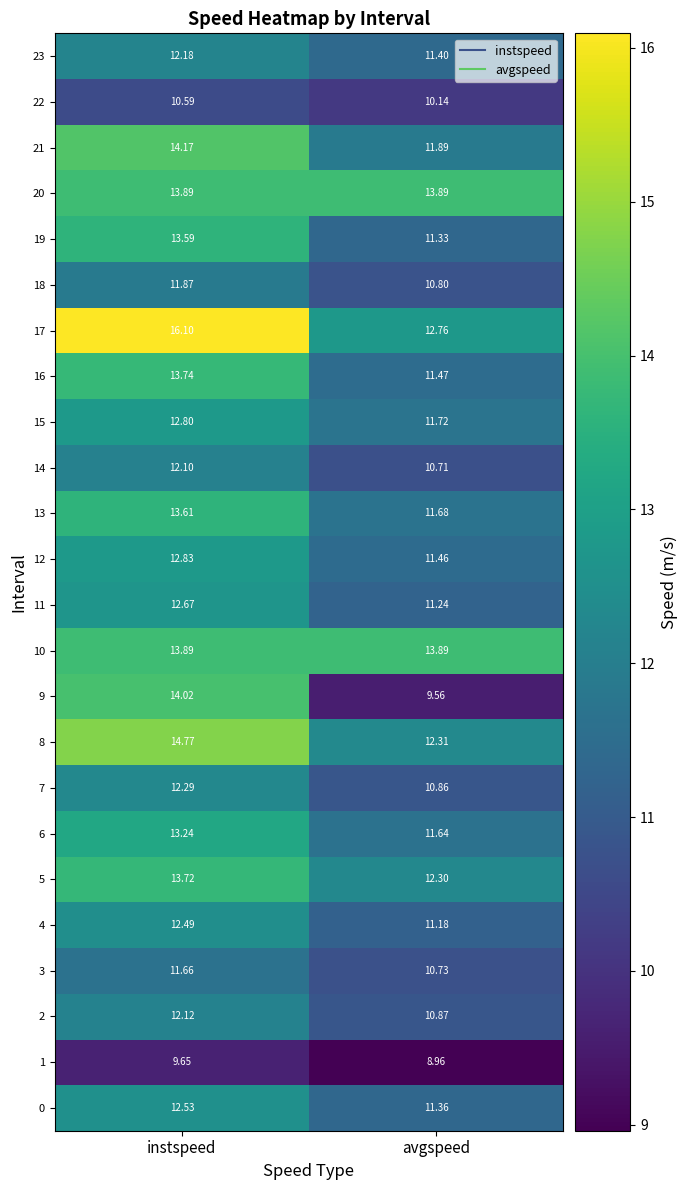

Which series has the largest range (max minus min)?

9